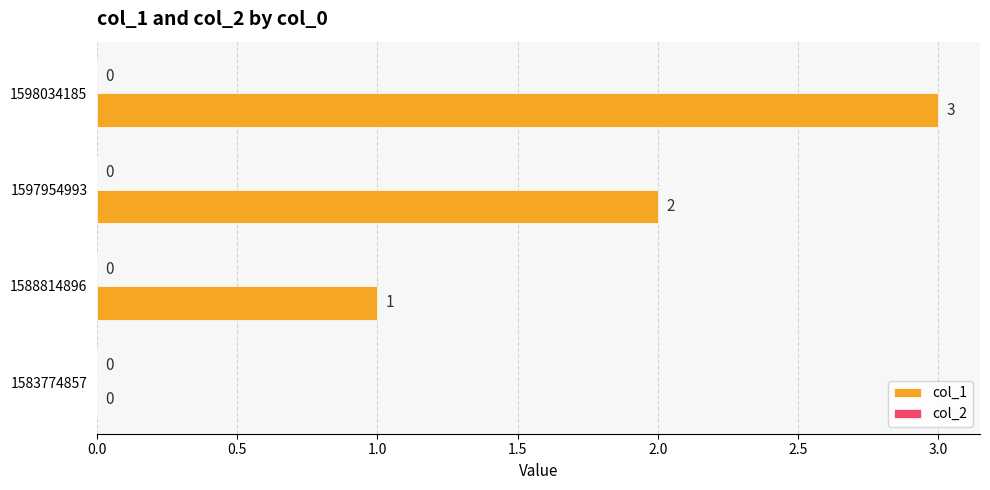

True or false: the data shows 1 at 1588814896.

True